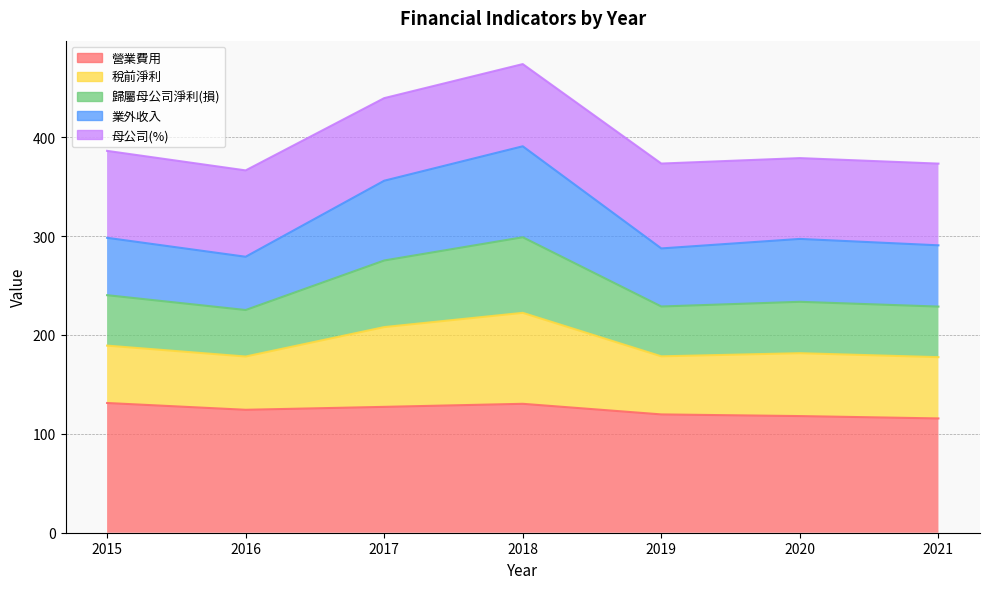

True or false: 歸屬母公司淨利(損) and 營業費用 cross at least once.

False